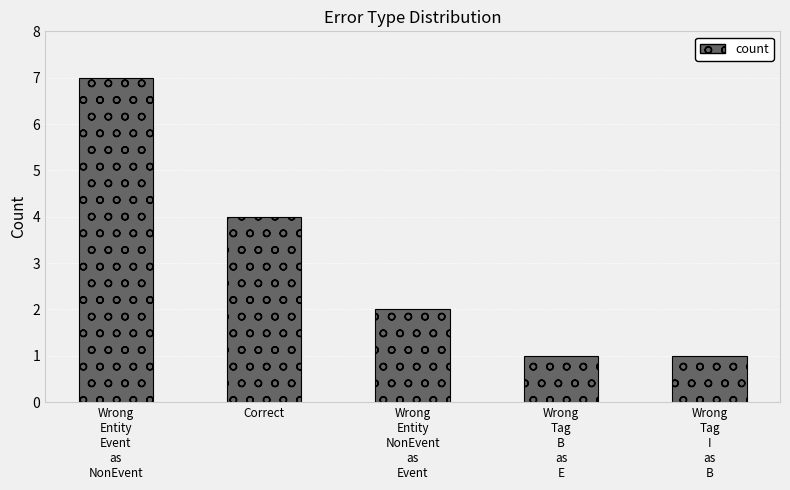

Is it true that the value at Correct is 6?

False